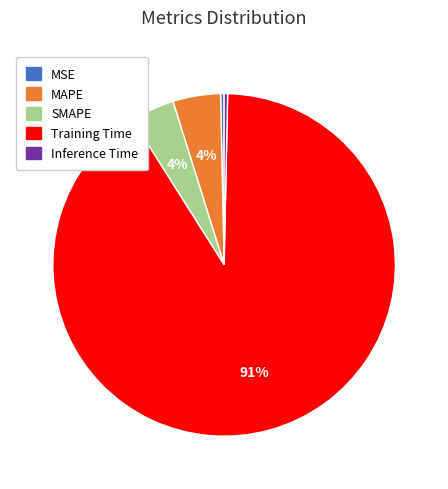

Which slice is the largest?

Training Time